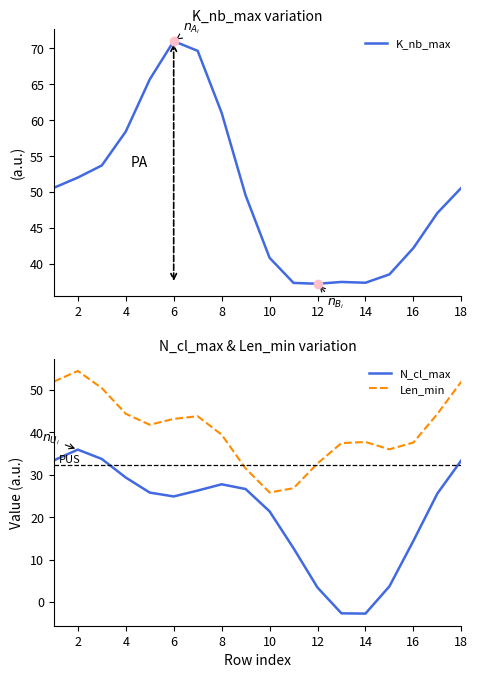

What is the difference between the K_nb_max values at 18 and 14?

13.2